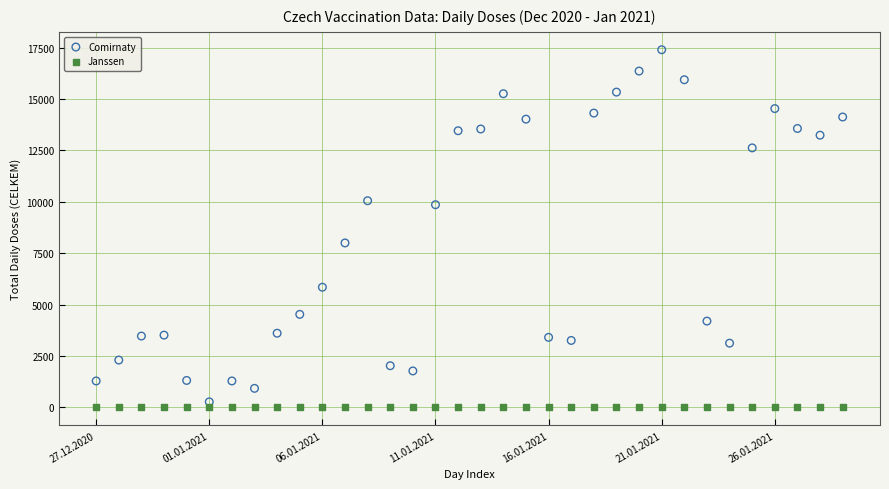

What are all the series names shown in the legend?

Comirnaty, Janssen